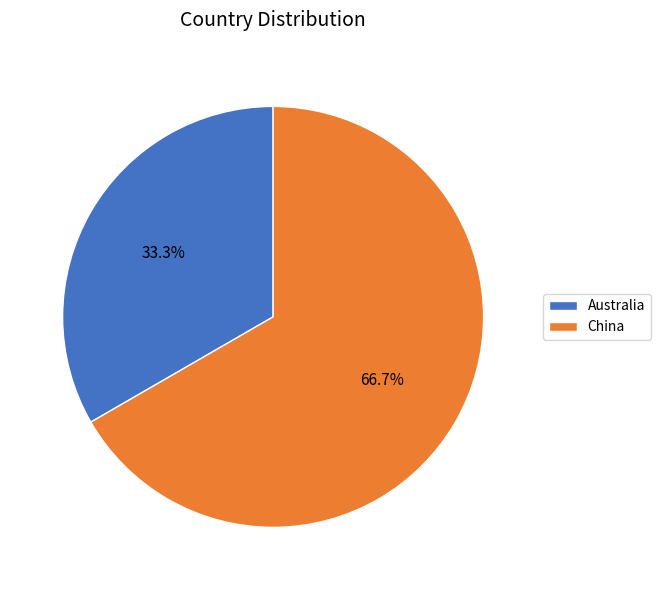

Does China account for over 50% of the chart?

Yes